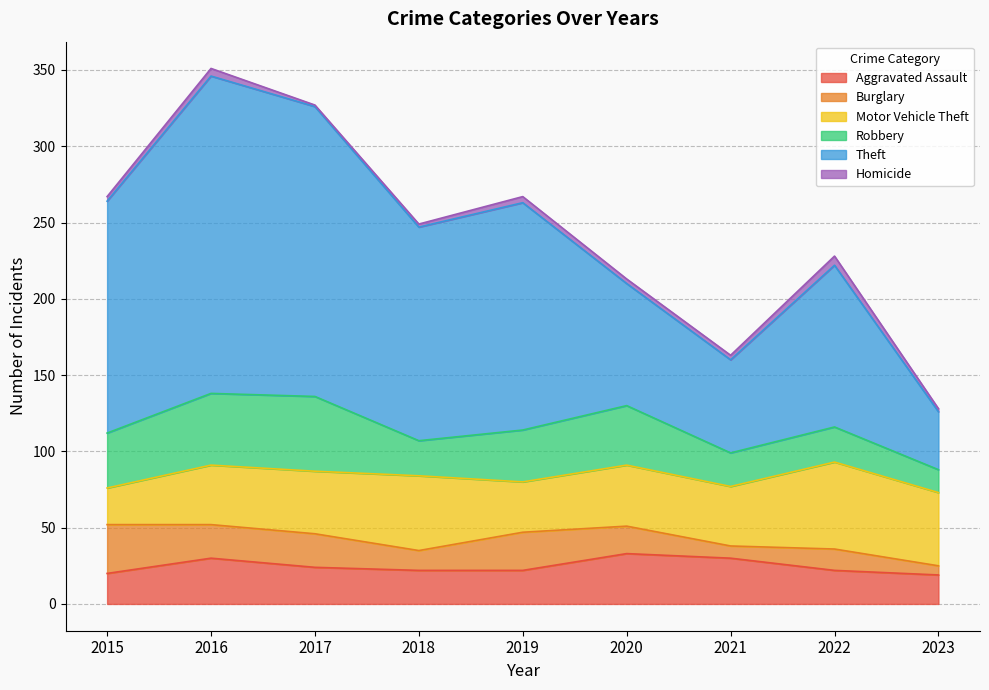

Reading right to left, list all the values displayed in this chart.

Aggravated Assault: 2023=19	2022=22	2021=30	2020=33	2019=22	2018=22	2017=24	2016=30	2015=20
Burglary: 2023=6	2022=14	2021=8	2020=18	2019=25	2018=13	2017=22	2016=22	2015=32
Motor Vehicle Theft: 2023=48	2022=57	2021=39	2020=40	2019=33	2018=49	2017=41	2016=39	2015=24
Robbery: 2023=15	2022=23	2021=22	2020=39	2019=34	2018=23	2017=49	2016=47	2015=36
Theft: 2023=38	2022=106	2021=61	2020=80	2019=149	2018=140	2017=190	2016=208	2015=152
Homicide: 2023=2	2022=6	2021=3	2020=3	2019=4	2018=2	2017=1	2016=5	2015=3